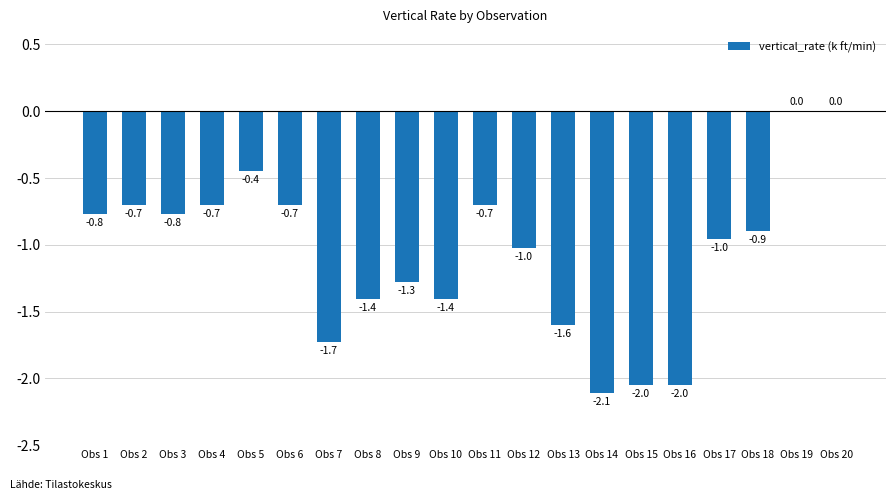

What is the average value?

-1.1